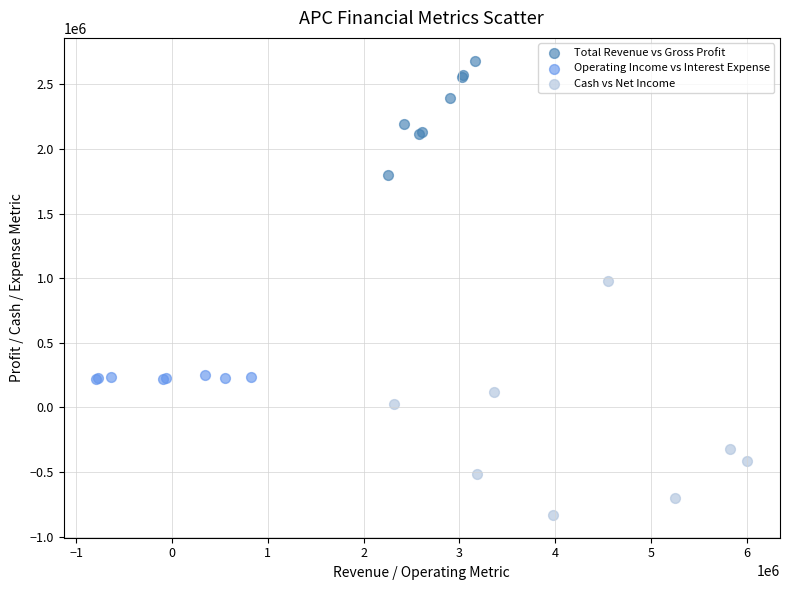

Which series contains the highest Y value?

Total Revenue vs Gross Profit